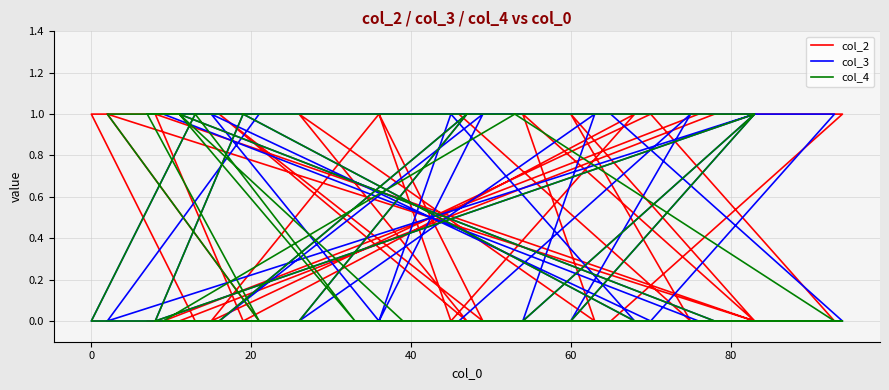

Which series has the largest range (max minus min)?

col_2